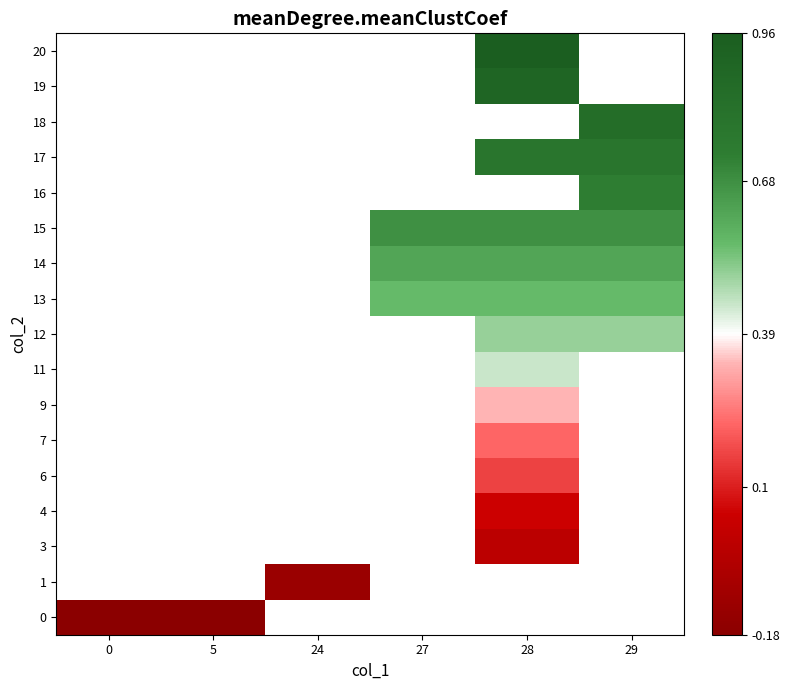

List the series in order of their peak value, lowest first.

0, 1, 3, 4, 6, 7, 9, 11, 12, 13, 14, 15, 16, 17, 18, 19, 20